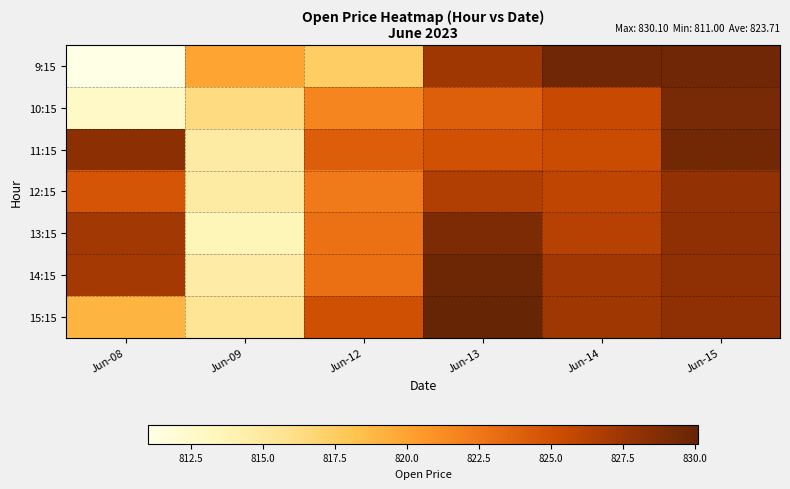

Rank the series at Jun-08 from lowest to highest value.

9:15, 10:15, 15:15, 12:15, 14:15, 13:15, 11:15